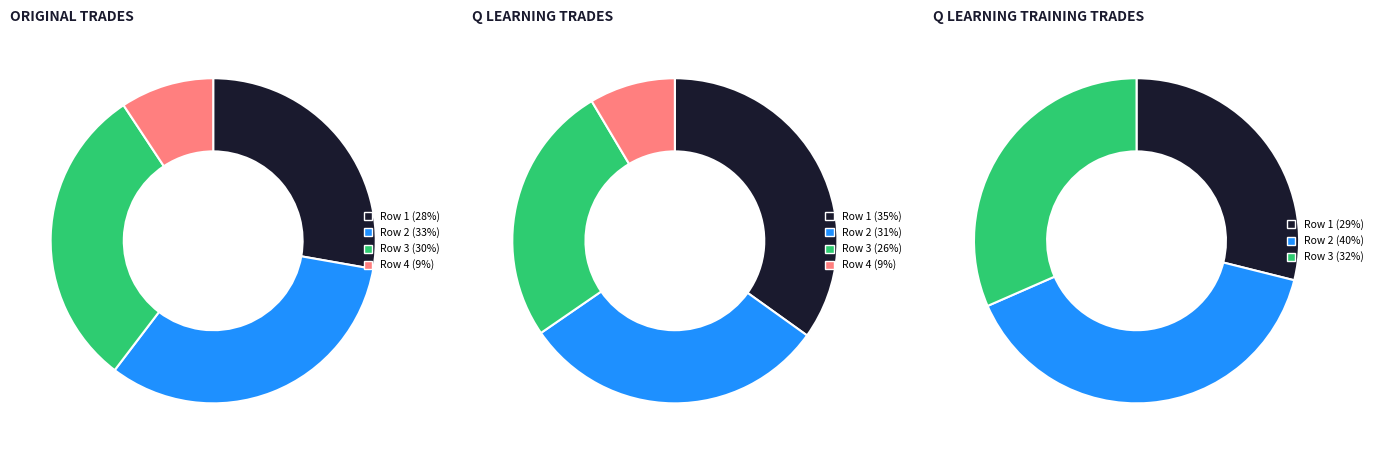

What percentage do 3 and 0 together represent?

37.1%